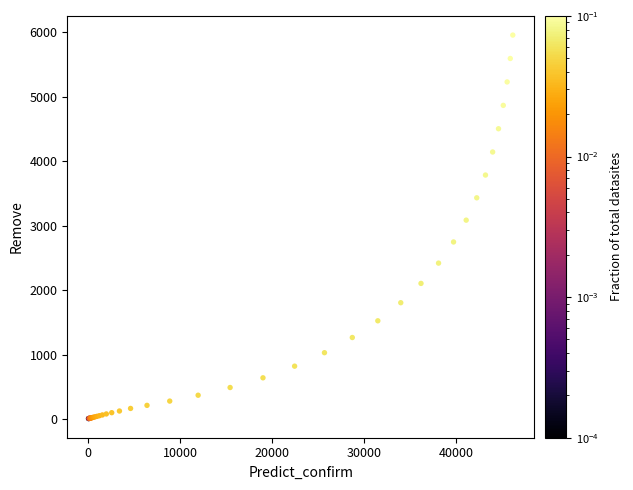

What Y value in the scatter plot is closest to 2983?

3086.7